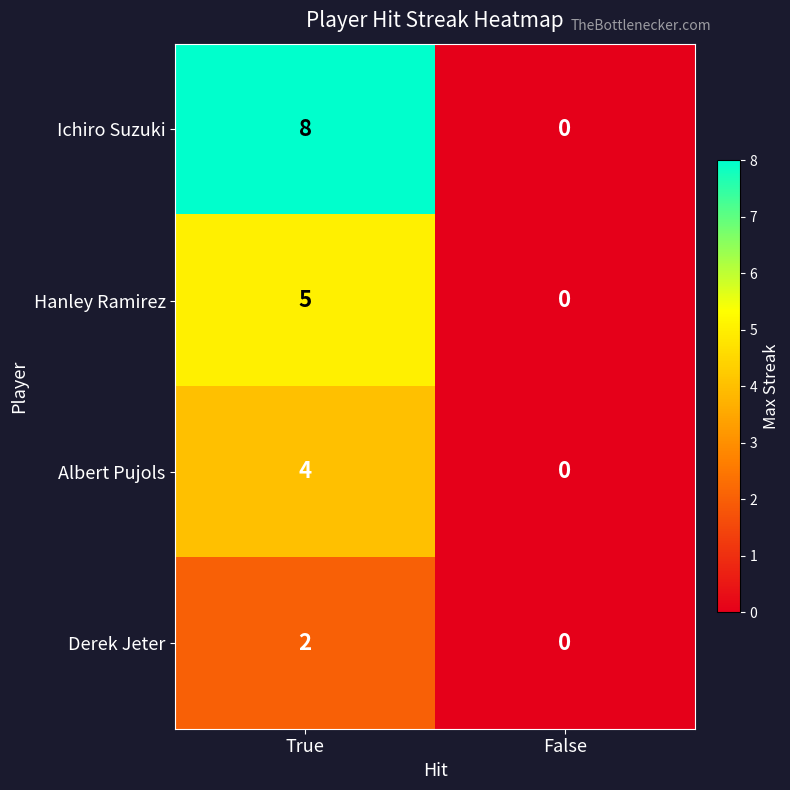

List the labels in order of Derek Jeter value, largest first.

True, False